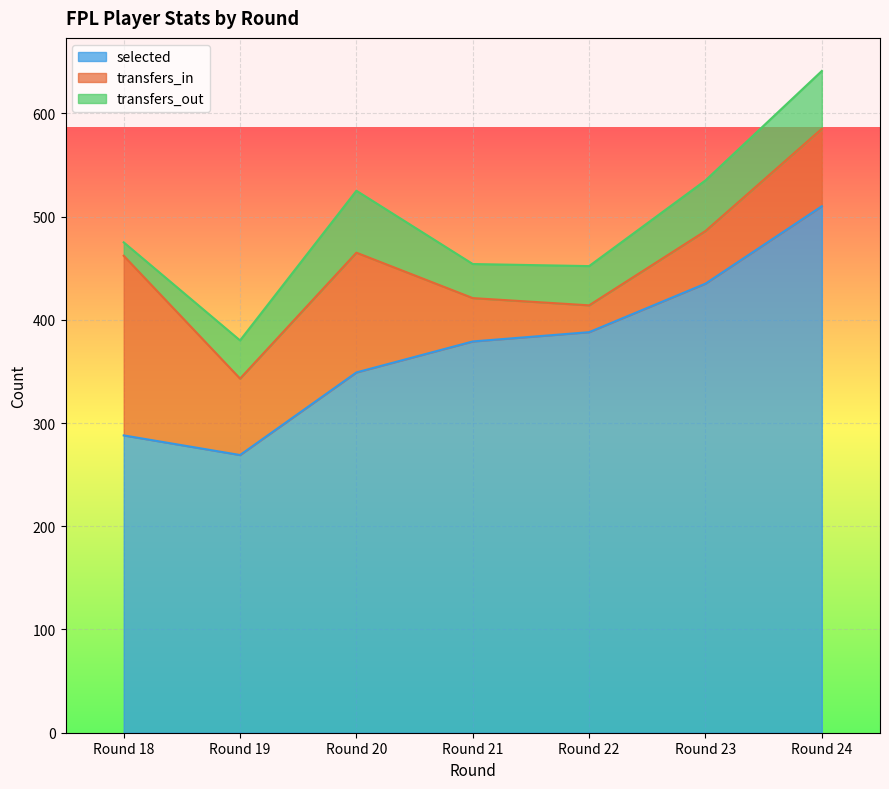

At how many categories does at least one series exceed 269?

6